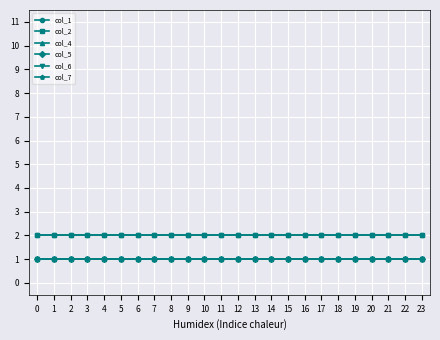

Reading left to right, transcribe all the data shown in this chart.

col_1: 0=2	1=2	2=2	3=2	4=2	5=2	6=2	7=2	8=2	9=2	10=2	11=2	12=2	13=2	14=2	15=2	16=2	17=2	18=2	19=2	20=2	21=2	22=2	23=2
col_2: 0=2	1=2	2=2	3=2	4=2	5=2	6=2	7=2	8=2	9=2	10=2	11=2	12=2	13=2	14=2	15=2	16=2	17=2	18=2	19=2	20=2	21=2	22=2	23=2
col_4: 0=1	1=1	2=1	3=1	4=1	5=1	6=1	7=1	8=1	9=1	10=1	11=1	12=1	13=1	14=1	15=1	16=1	17=1	18=1	19=1	20=1	21=1	22=1	23=1
col_5: 0=1	1=1	2=1	3=1	4=1	5=1	6=1	7=1	8=1	9=1	10=1	11=1	12=1	13=1	14=1	15=1	16=1	17=1	18=1	19=1	20=1	21=1	22=1	23=1
col_6: 0=1	1=1	2=1	3=1	4=1	5=1	6=1	7=1	8=1	9=1	10=1	11=1	12=1	13=1	14=1	15=1	16=1	17=1	18=1	19=1	20=1	21=1	22=1	23=1
col_7: 0=1	1=1	2=1	3=1	4=1	5=1	6=1	7=1	8=1	9=1	10=1	11=1	12=1	13=1	14=1	15=1	16=1	17=1	18=1	19=1	20=1	21=1	22=1	23=1